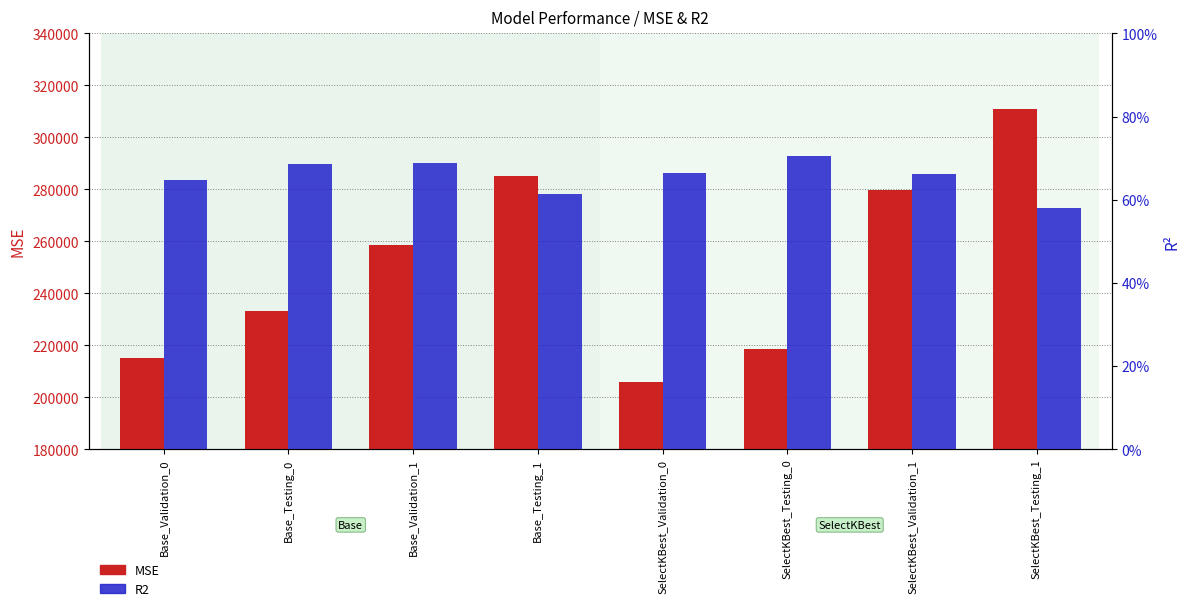

List the series in order of their peak value, lowest first.

R2, MSE